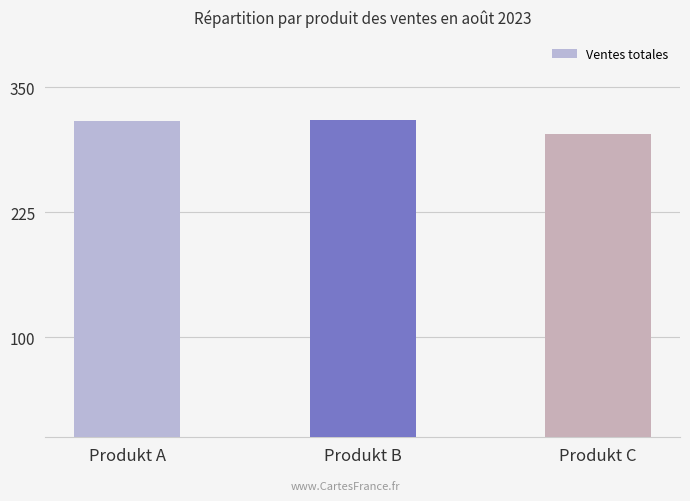

Approximately how many times larger is the value at Produkt A compared to Produkt C?

1.0